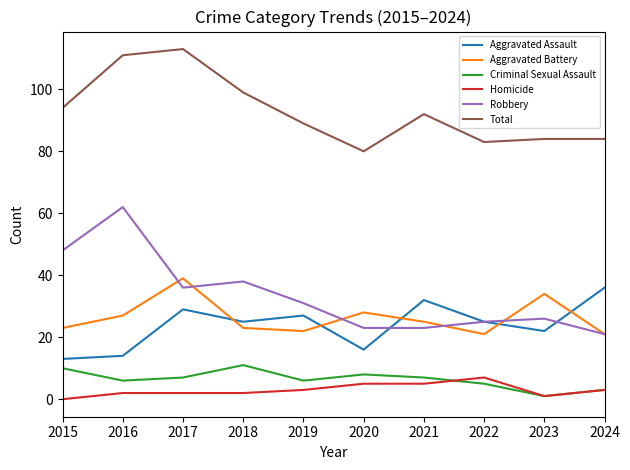

True or false: Homicide and Aggravated Assault intersect in this chart.

False